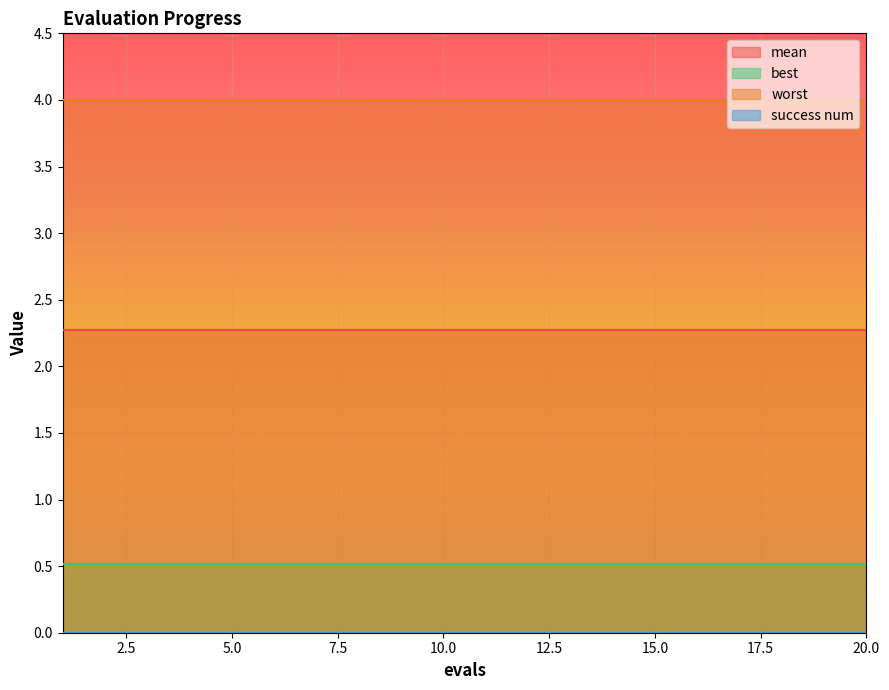

True or false: best and worst intersect in this chart.

False